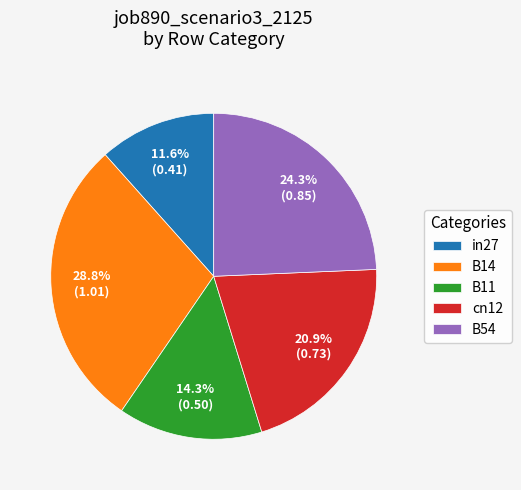

To the nearest percent, what is the average slice percentage?

20%